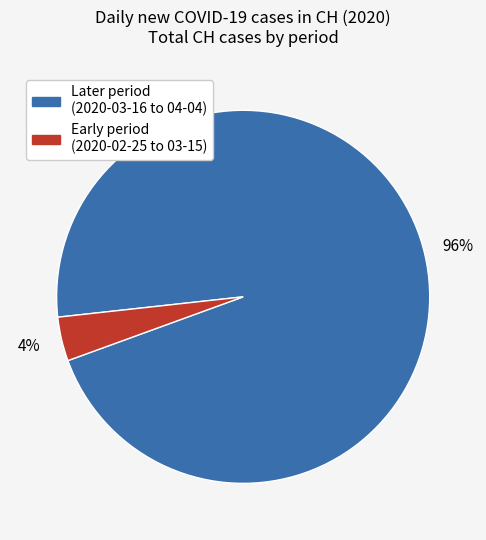

Combined, do Early period (2020-02-25 to 03-15) and Later period (2020-03-16 to 04-04) account for over 50%?

Yes